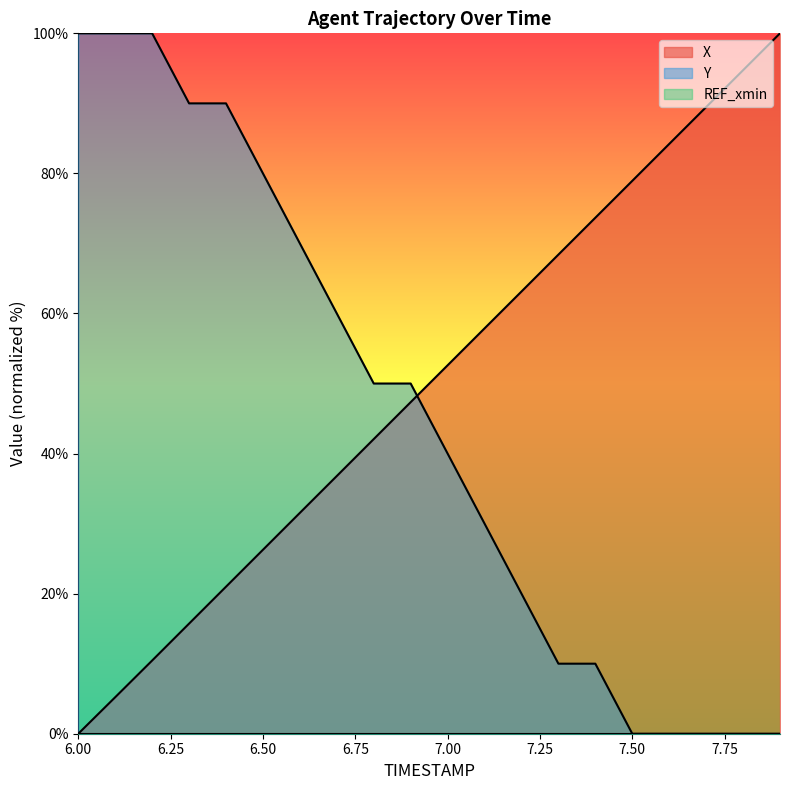

Reading left to right, what are all the values shown in this chart?

X: 0.0	5.2	10.5	15.7	21.0	26.3	31.5	36.8	42.1	47.3	52.6	57.9	63.1	68.4	73.7	78.9	84.2	89.5	94.7	100.0
Y: 100.0	100.0	100.0	90.0	90.0	80.0	70.0	60.0	50.0	50.0	40.0	30.0	20.0	10.0	10.0	0.0	0.0	0.0	0.0	0.0